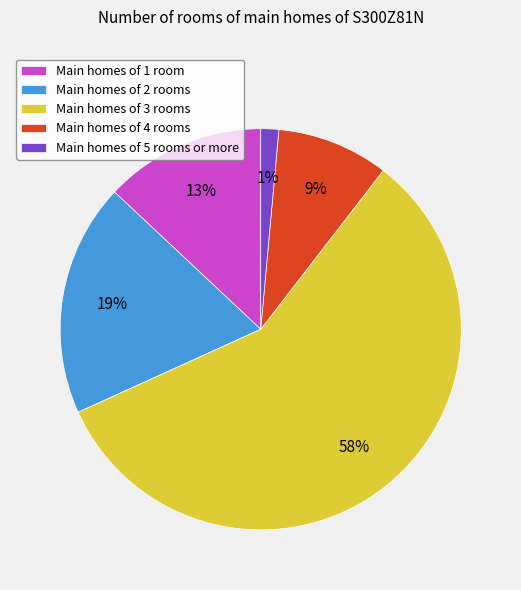

Is there any slice that represents more than half of the pie?

Yes